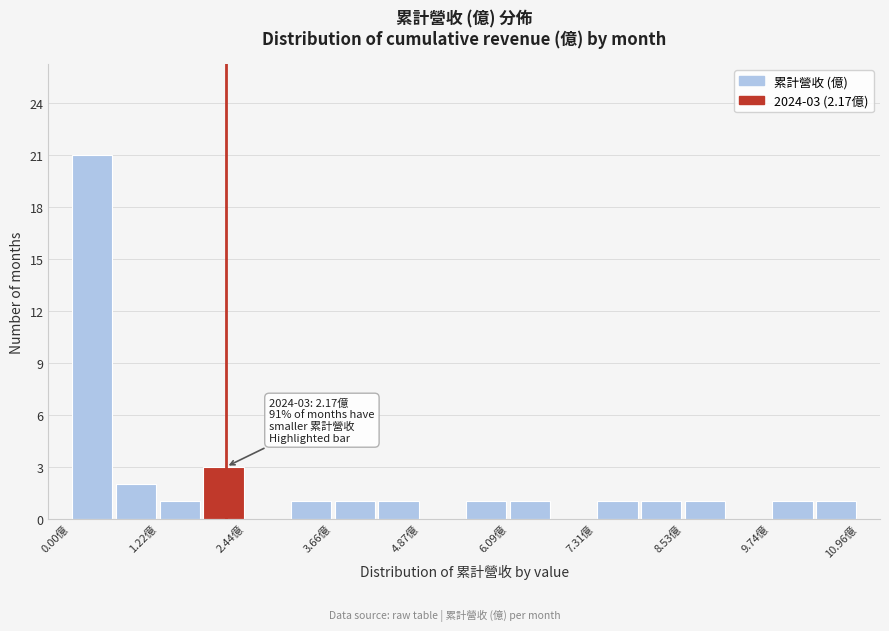

Around what value on the x-axis is the tallest bar? Give the approximate position of its centre, as read against the axis.

0.4